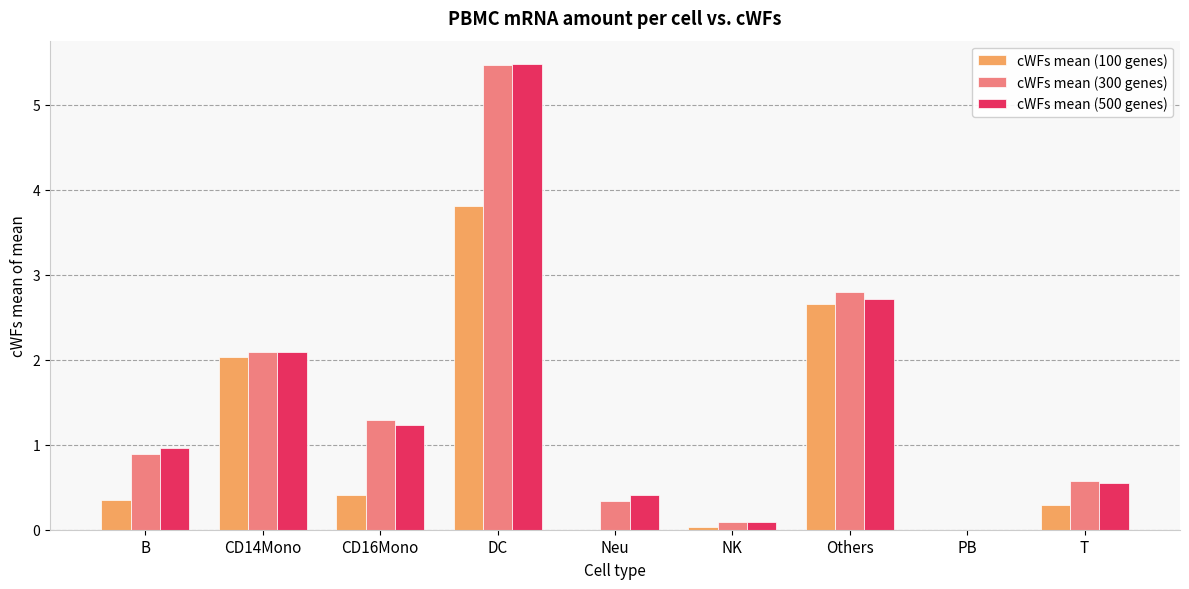

Count the number of categories in the chart.

9